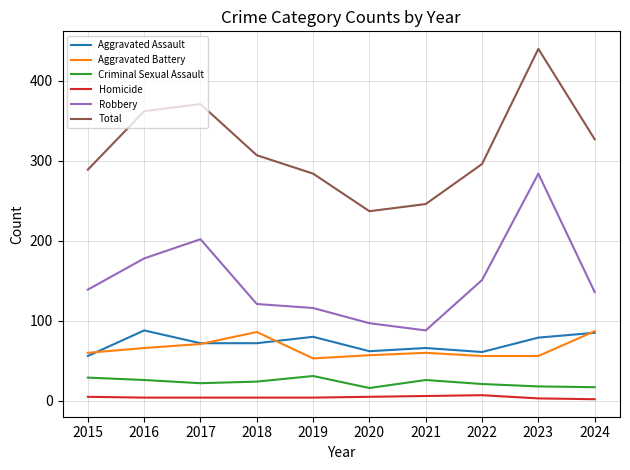

The value of Aggravated Battery at 2020 is 57. True or false?

True